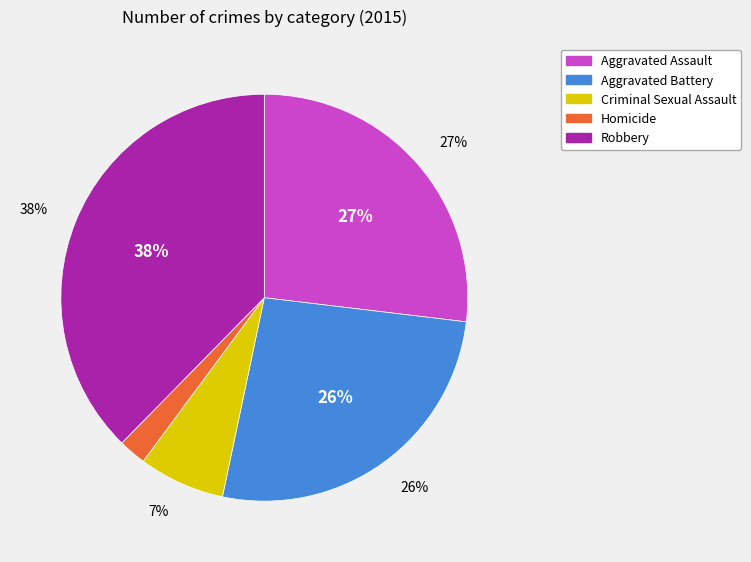

Is it true that Aggravated Assault is 14% of the pie?

False